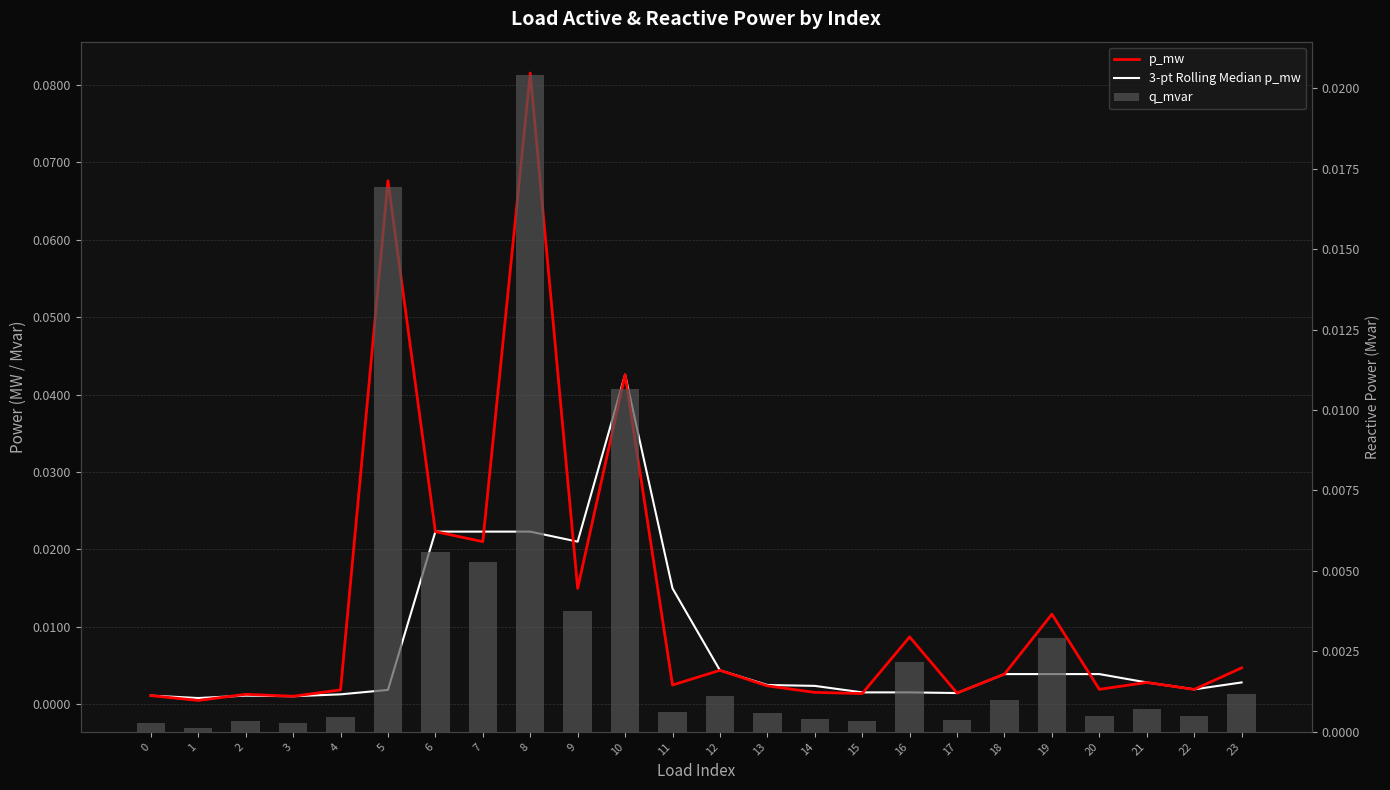

Are the bars horizontal?

No